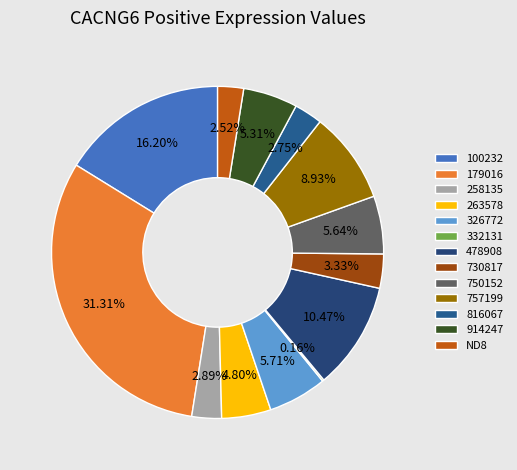

Does 258135 account for over 50% of the chart?

No